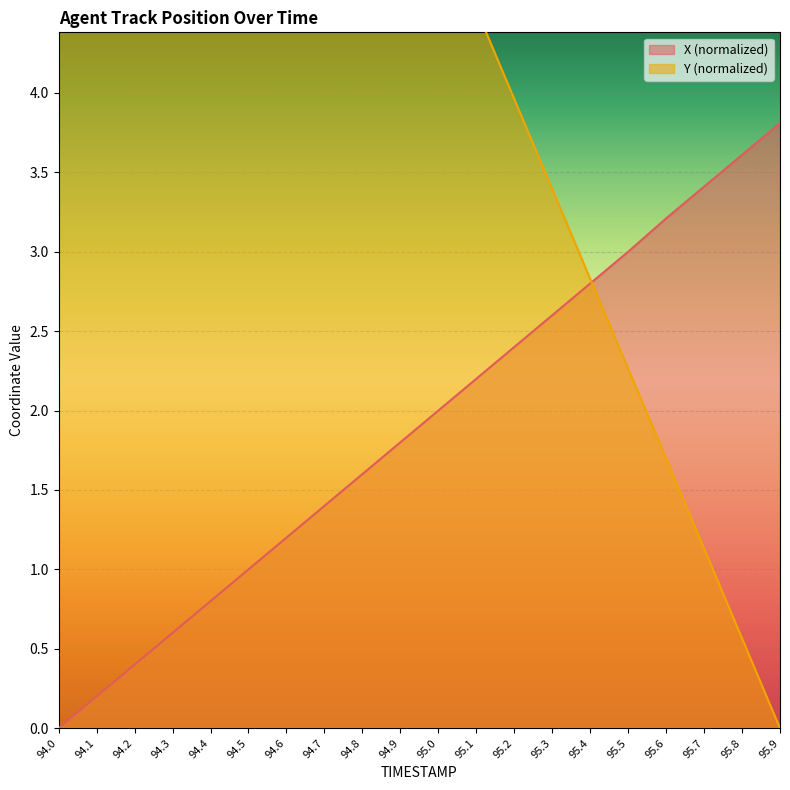

How many values in the X series exceed 2?

9